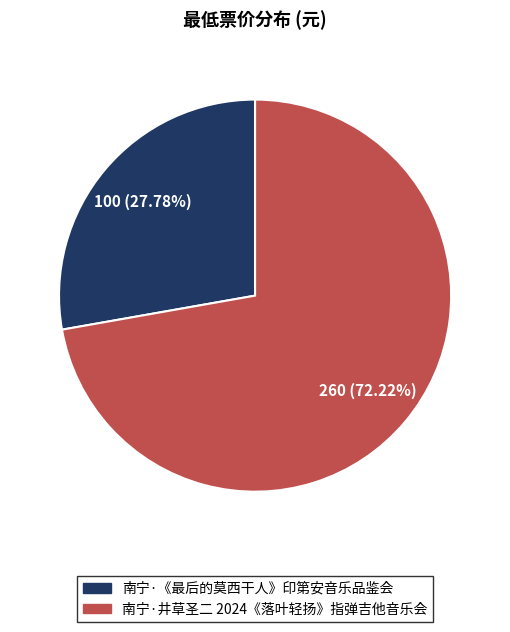

Does any single category account for the majority?

Yes